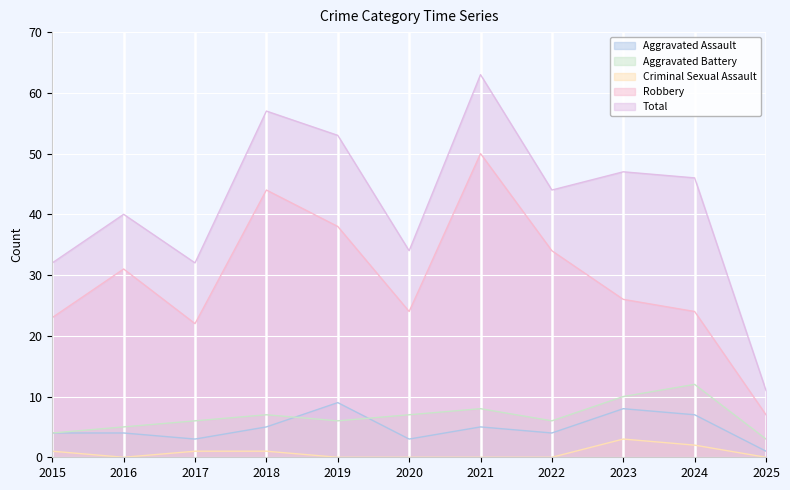

Reading right to left, extract all data points from this chart.

Aggravated Assault: 2025=1	2024=7	2023=8	2022=4	2021=5	2020=3	2019=9	2018=5	2017=3	2016=4	2015=4
Aggravated Battery: 2025=3	2024=12	2023=10	2022=6	2021=8	2020=7	2019=6	2018=7	2017=6	2016=5	2015=4
Criminal Sexual Assault: 2025=0	2024=2	2023=3	2022=0	2021=0	2020=0	2019=0	2018=1	2017=1	2016=0	2015=1
Robbery: 2025=7	2024=24	2023=26	2022=34	2021=50	2020=24	2019=38	2018=44	2017=22	2016=31	2015=23
Total: 2025=11	2024=46	2023=47	2022=44	2021=63	2020=34	2019=53	2018=57	2017=32	2016=40	2015=32